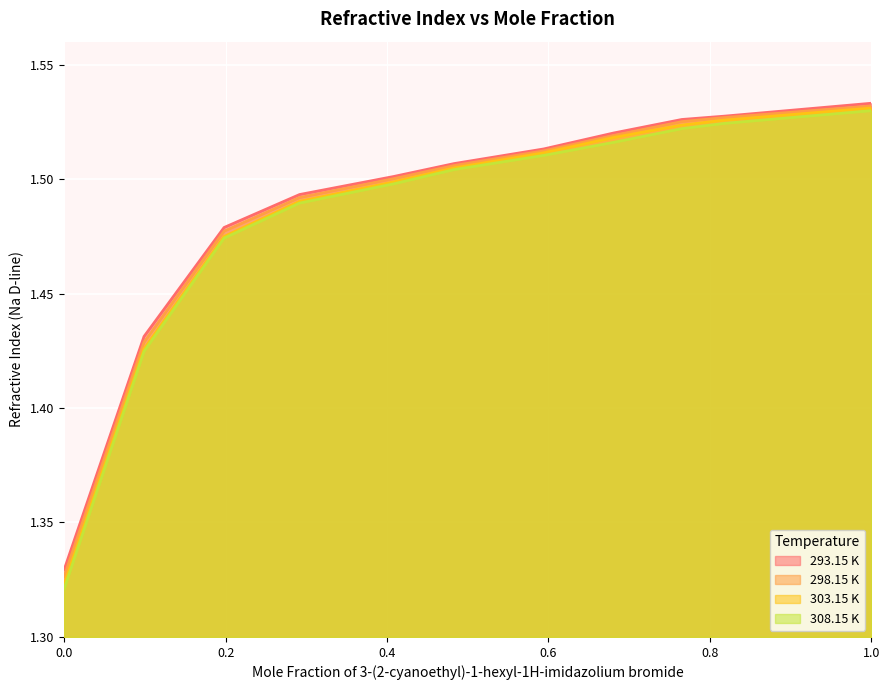

How many lines are shown in the chart?

4